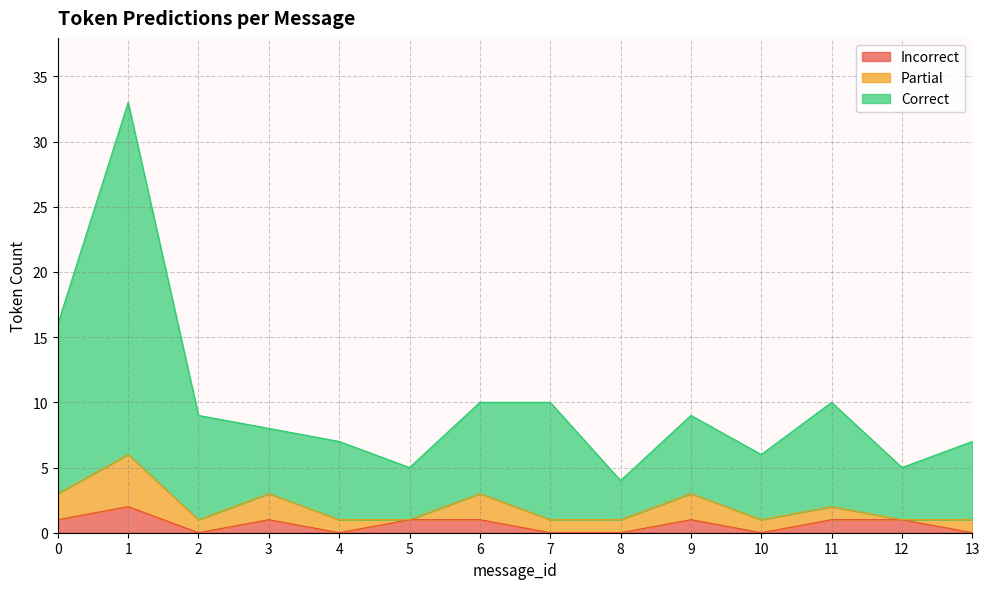

The Incorrect series shows 0 at 8. True or false?

True